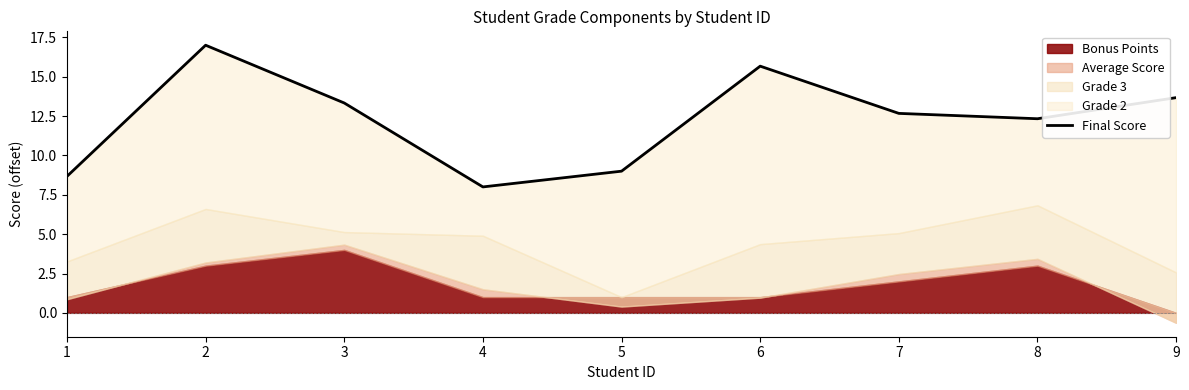

How many points are lower than both their immediate neighbors (excluding endpoints)?

2